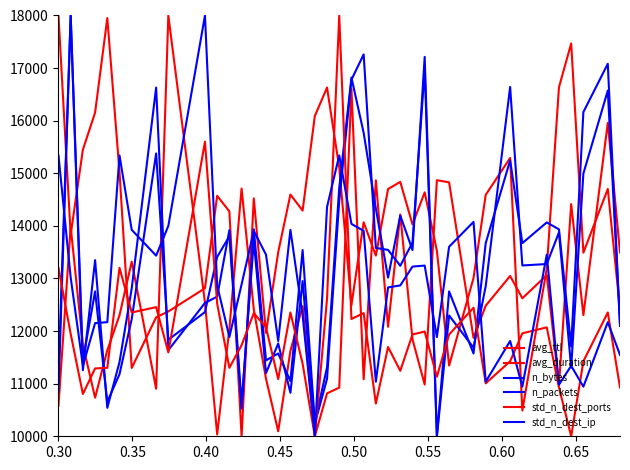

What is the maximum value shown in the chart?

18000.0